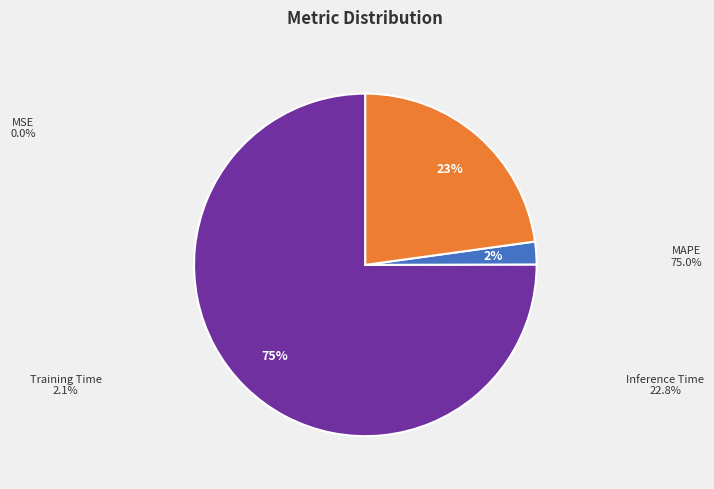

To the nearest percent, what percentage of the pie is Training Time?

2%